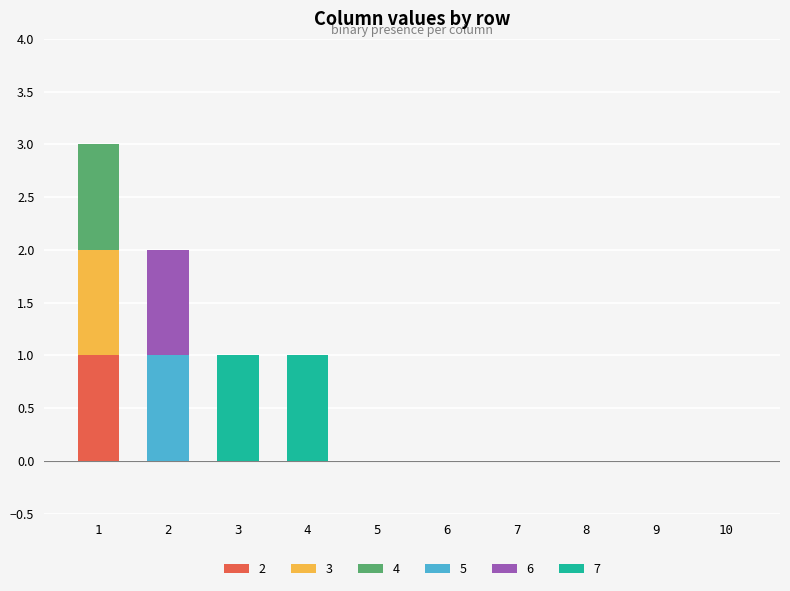

What is the sum of all 2 values?

1